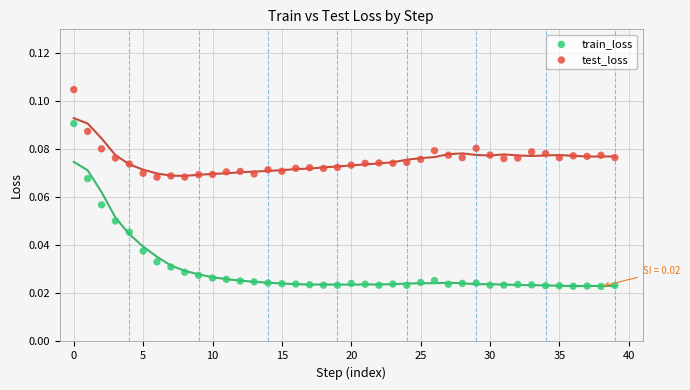

Which series reaches the maximum Y coordinate?

test_loss